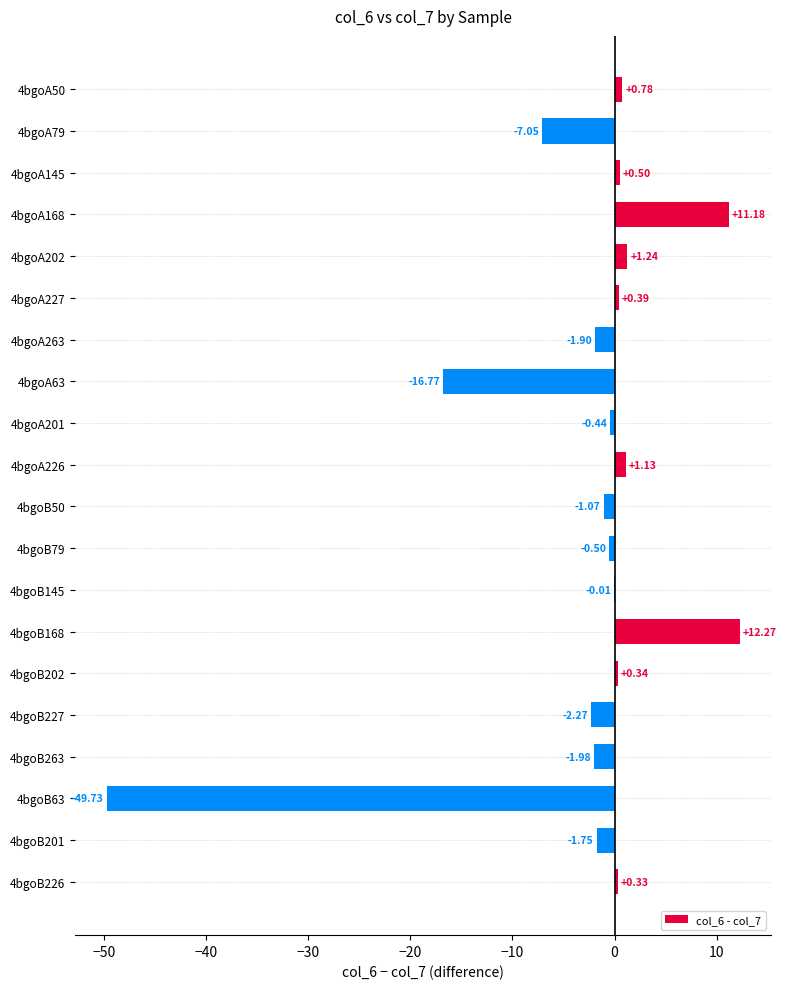

What is the sum of all values?

-55.3